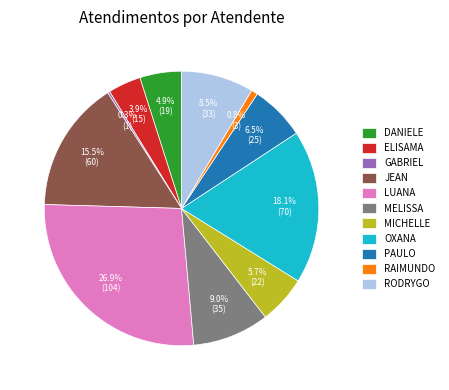

What is the largest slice in the pie chart?

LUANA